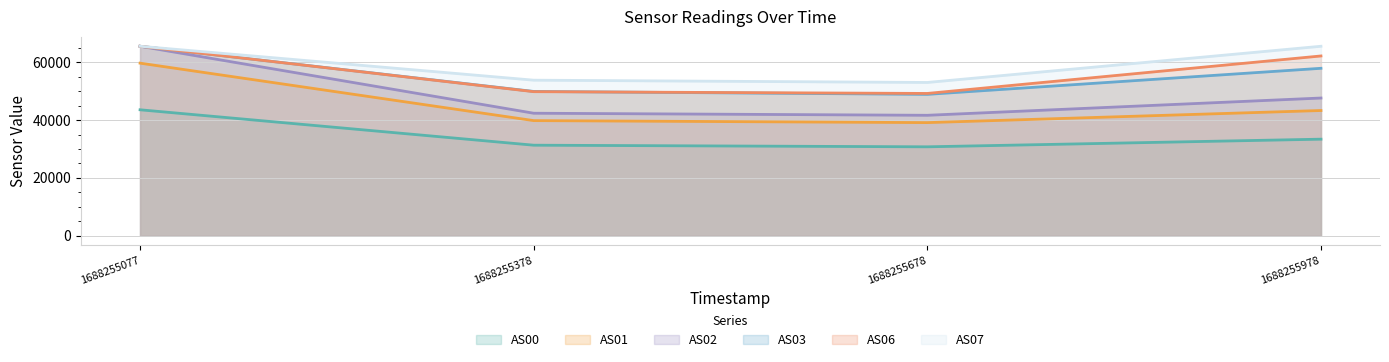

At which category does AS07 reach its first local valley?

1688255678